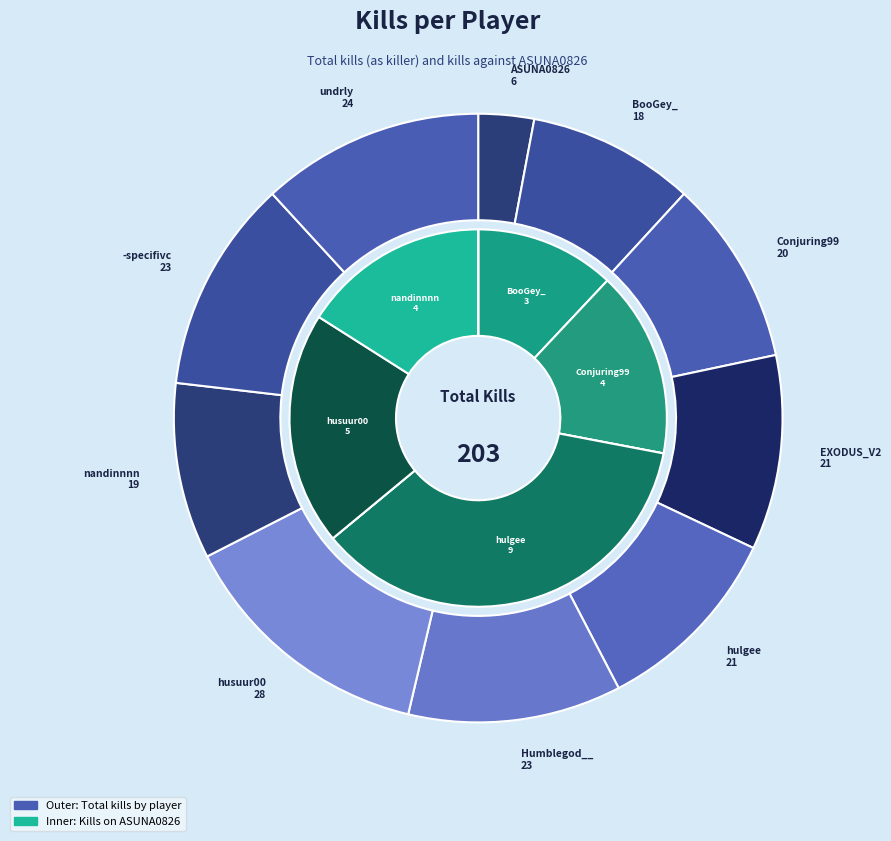

What percentage is the BooGey_ slice, to the nearest percent?

12%